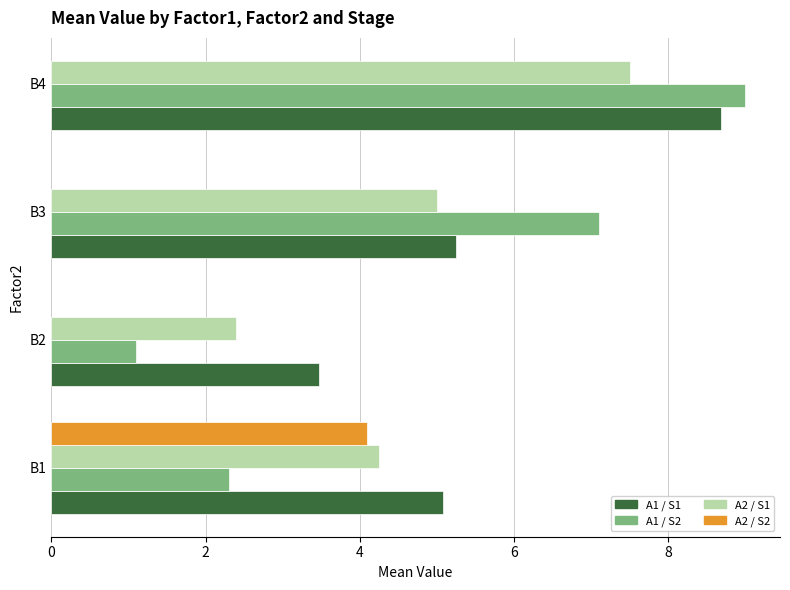

Count the number of categories in the chart.

4